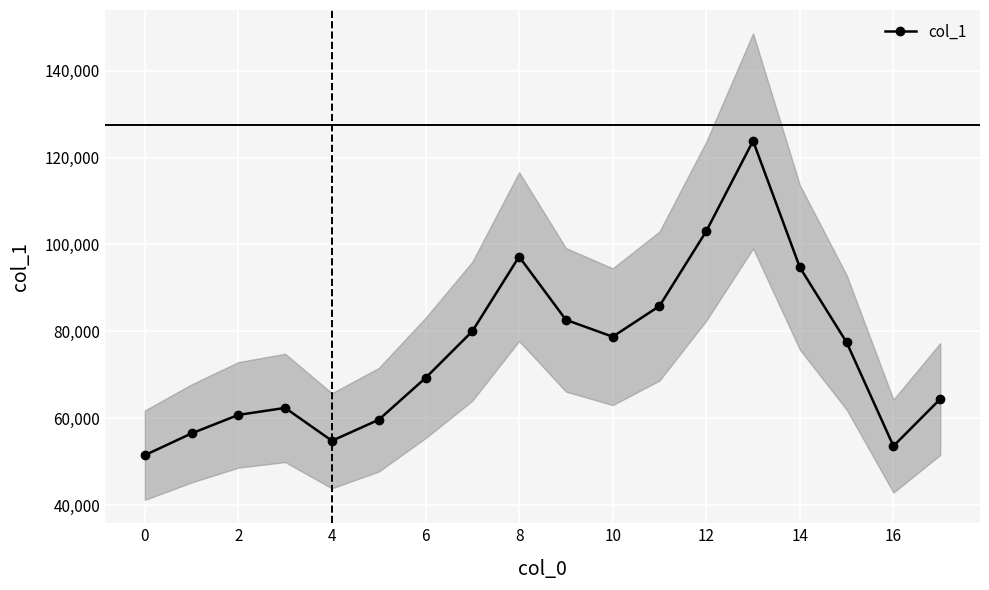

What is the minimum value for col_1?

51471